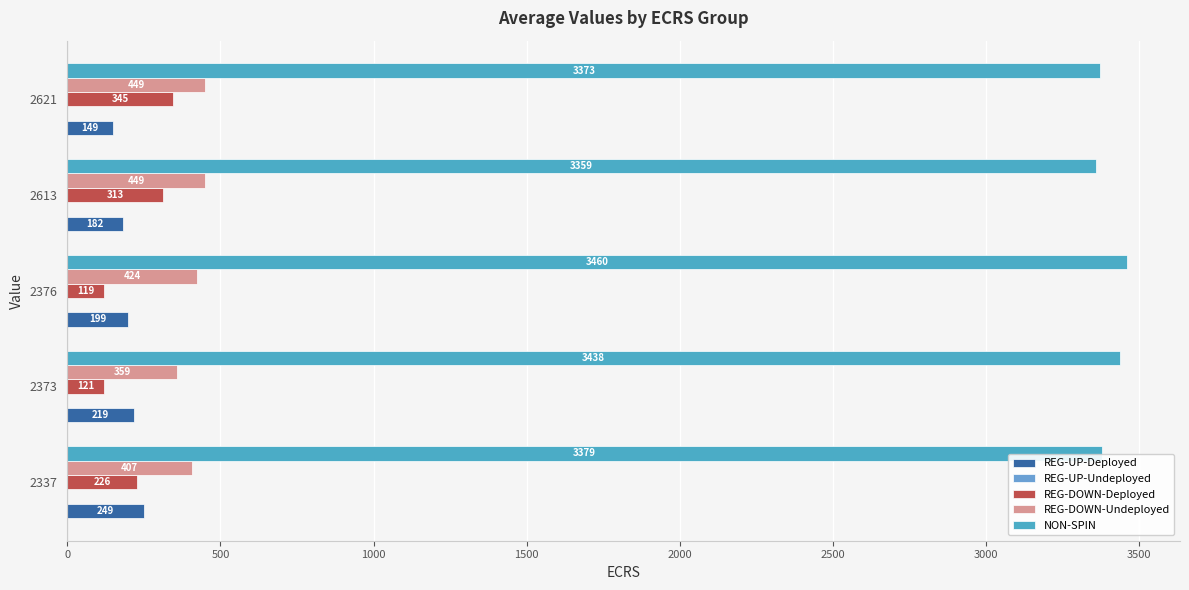

How many categories are shown in the chart?

5